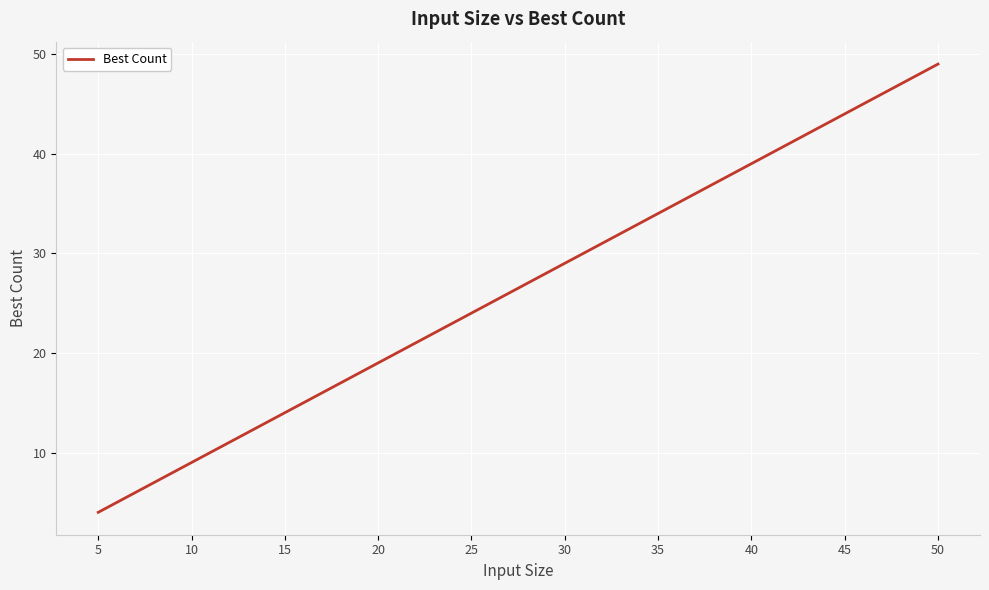

What is the difference between the maximum and minimum values?

45